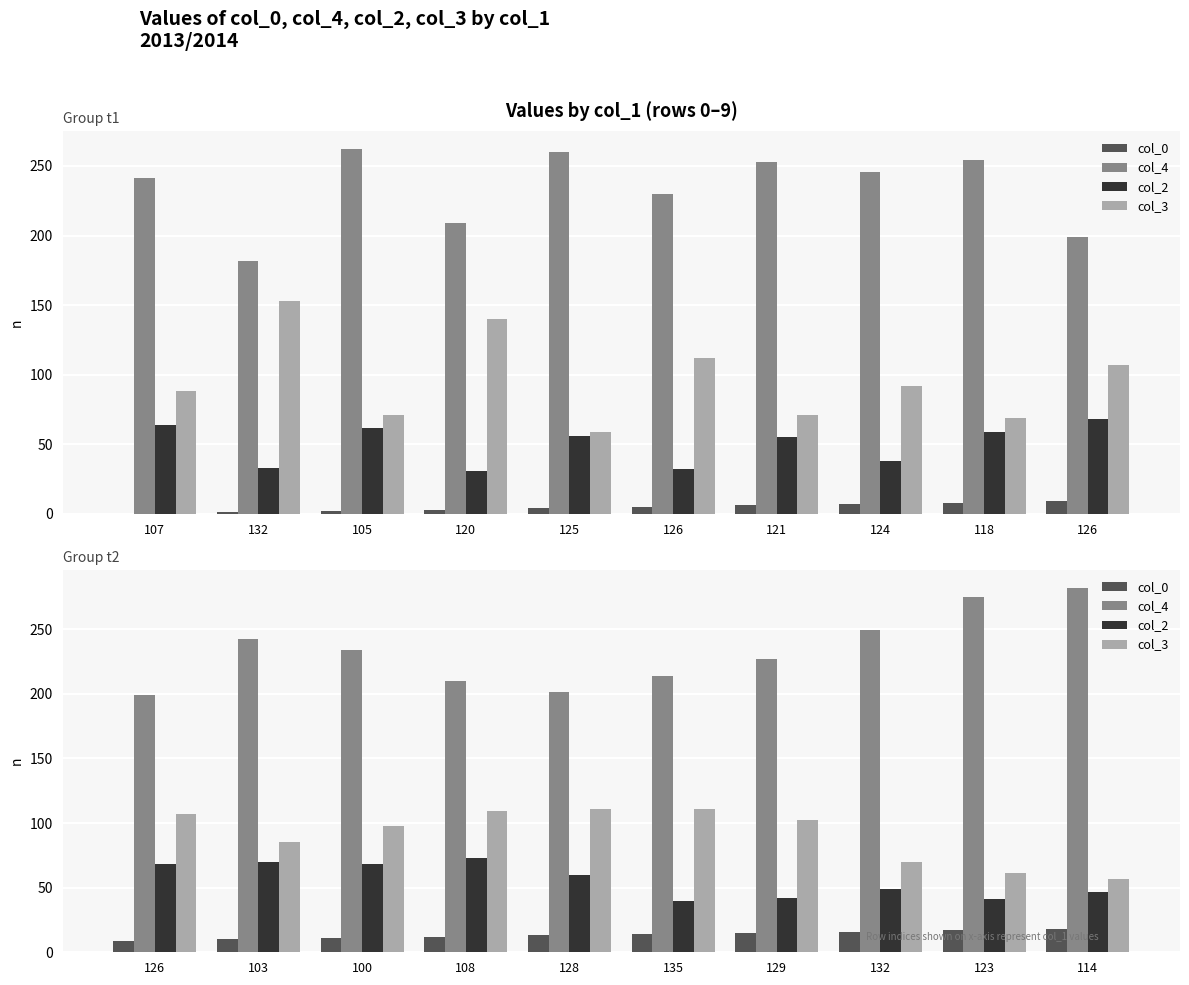

How many data points in col_0 are less than 14?

5